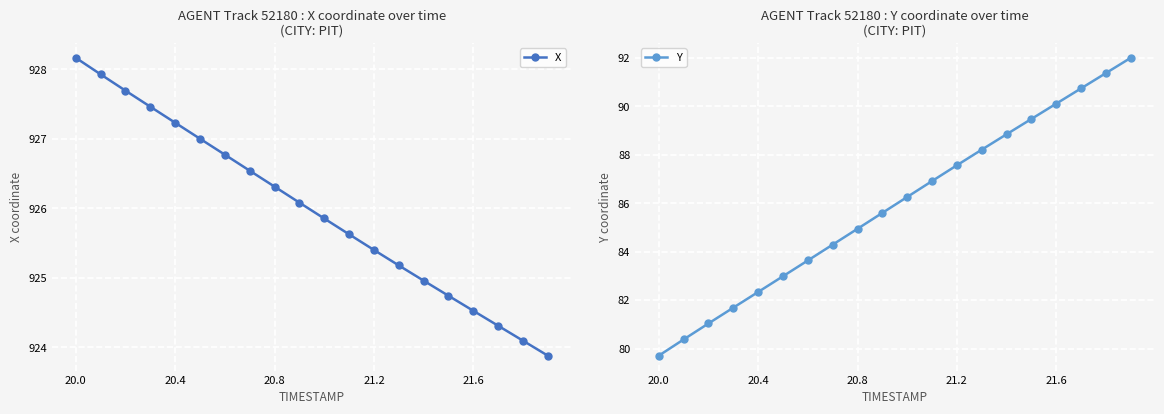

The value of X at 21.6 is 1238.9. True or false?

False